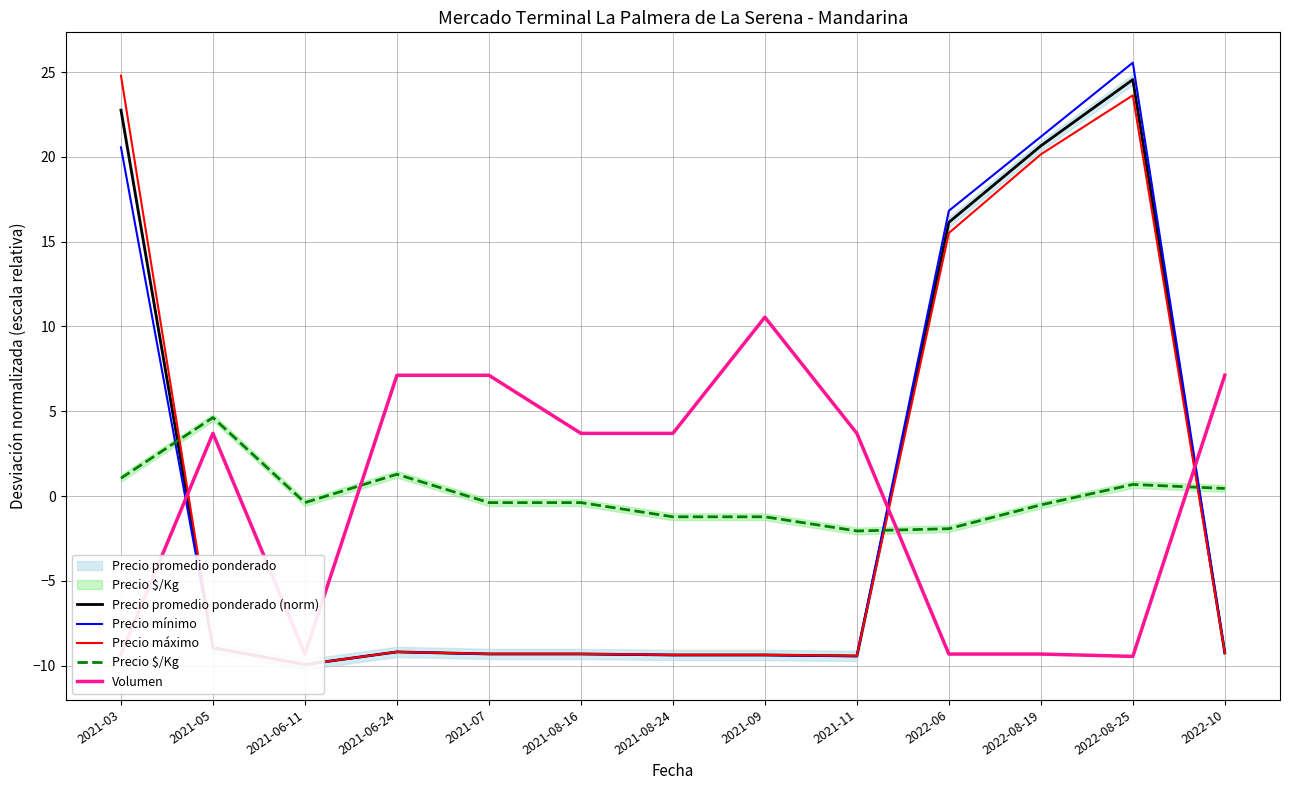

Reading left to right, extract all data points from this chart.

Precio promedio ponderado (norm): 22.8	-8.9	-9.9	-9.2	-9.3	-9.3	-9.4	-9.4	-9.4	16.1	20.6	24.6	-9.2
Precio mínimo: 20.6	-8.9	-9.9	-9.2	-9.3	-9.3	-9.4	-9.4	-9.4	16.8	21.2	25.6	-9.3
Precio máximo: 24.8	-9.0	-9.9	-9.2	-9.3	-9.3	-9.4	-9.4	-9.4	15.5	20.1	23.6	-9.2
Precio $/Kg: 1.1	4.6	-0.4	1.3	-0.4	-0.4	-1.2	-1.2	-2.1	-1.9	-0.5	0.7	0.5
Volumen: -9.3	3.7	-9.3	7.1	7.1	3.7	3.7	10.5	3.7	-9.3	-9.3	-9.5	7.1